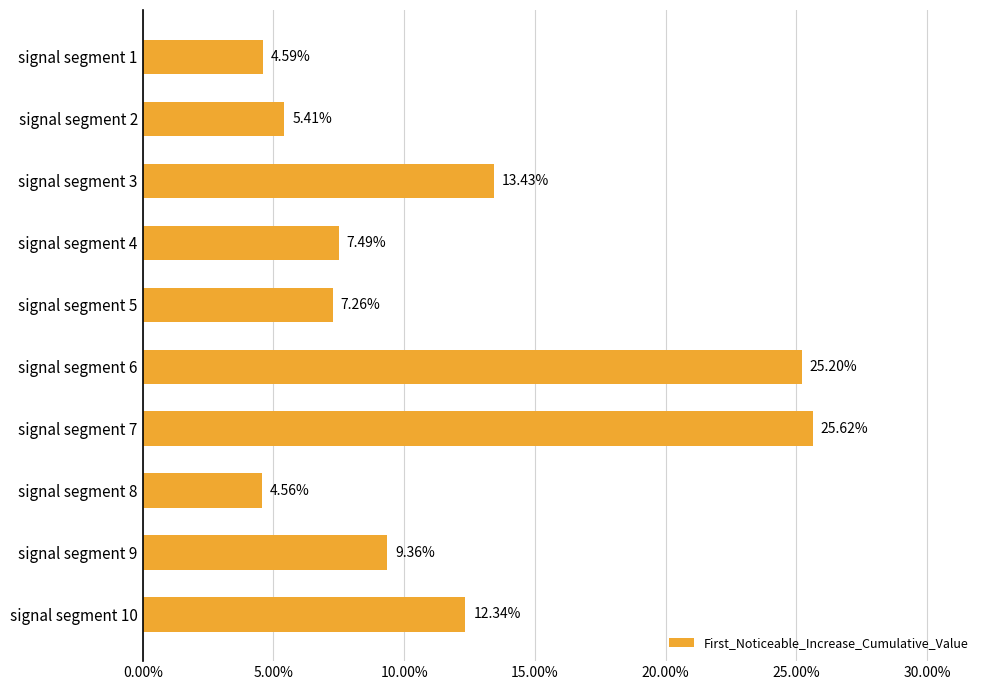

Are the bars horizontal?

Yes